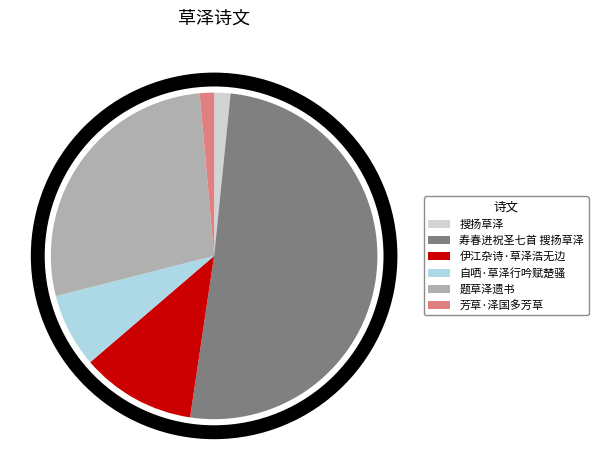

What is the largest slice in the pie chart?

寿春进祝圣七首 搜扬草泽